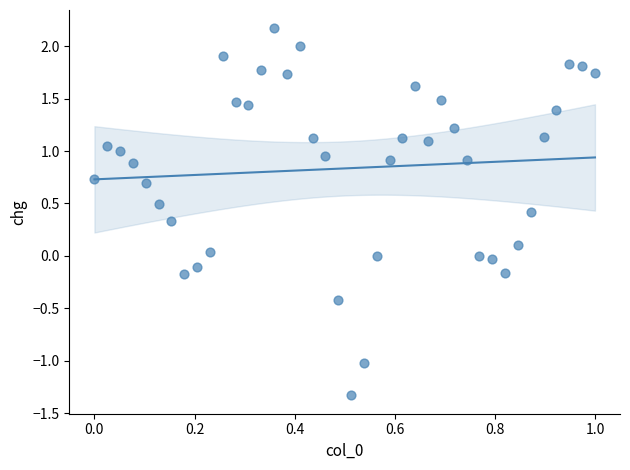

What is the range of Y values (max minus min)?

3.5